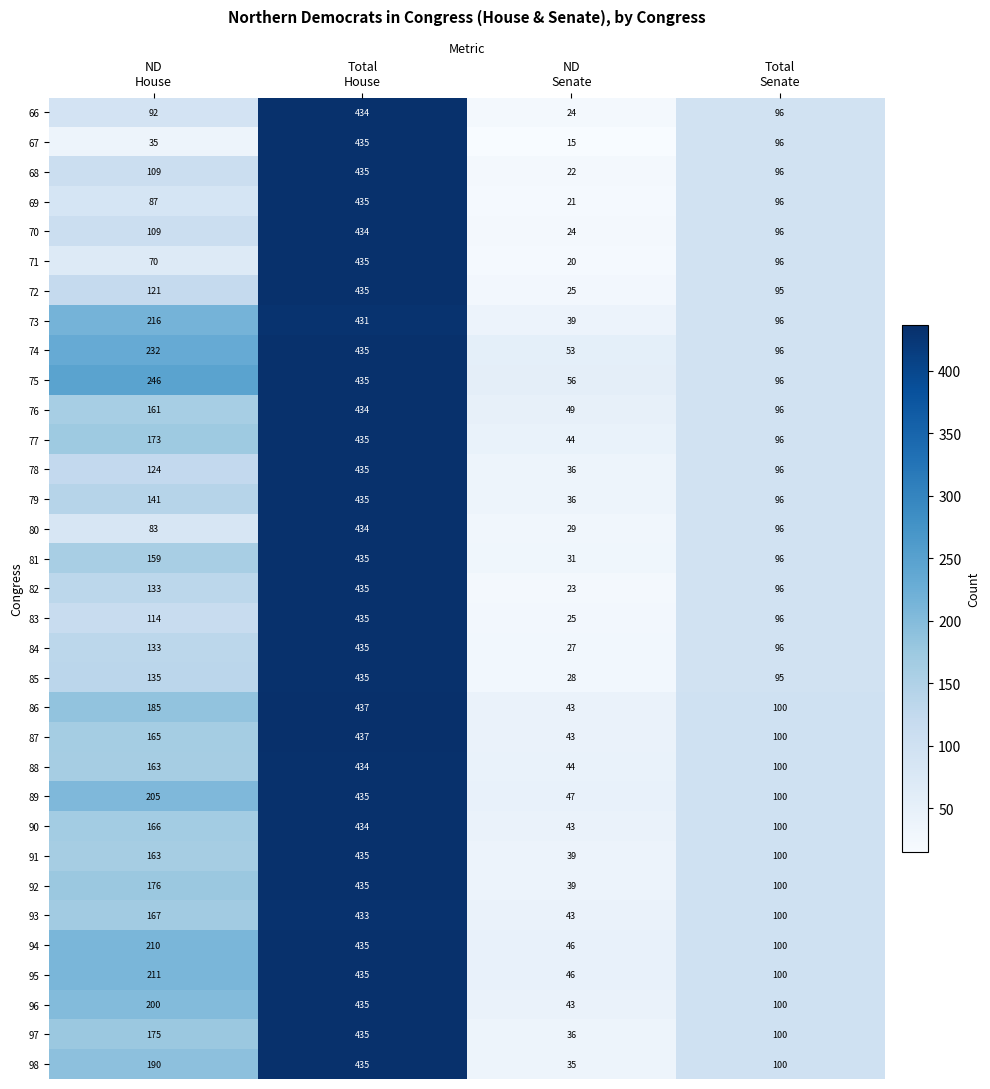

Which series has the largest range (max minus min)?

67